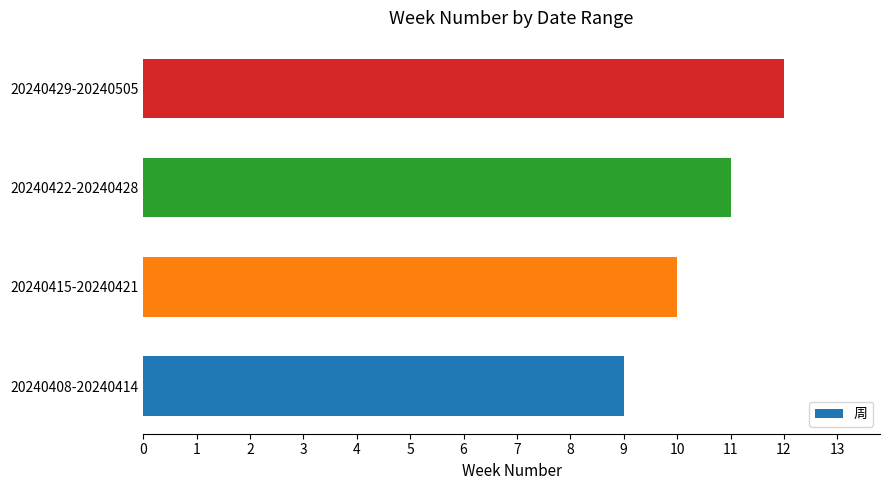

Does the chart contain stacked bars?

No